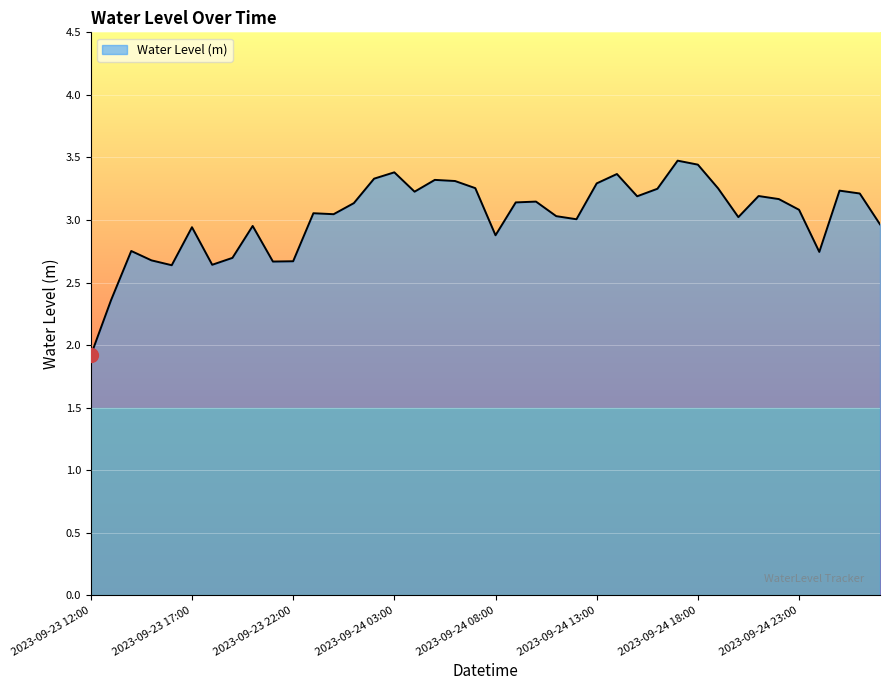

What is the greatest value displayed?

3.5